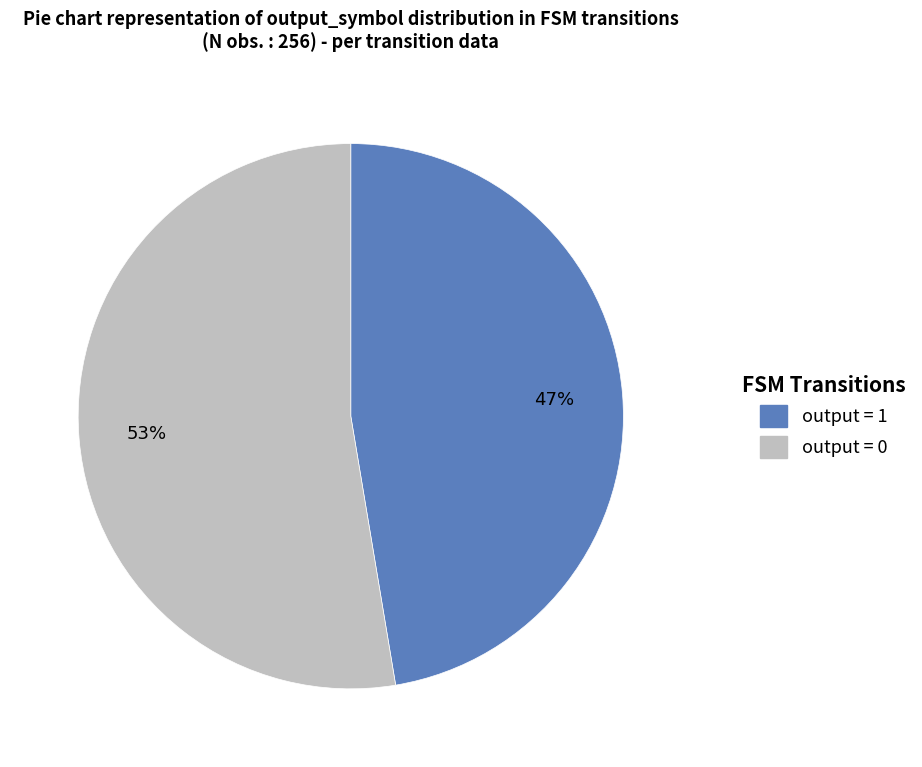

Count the number of slices in the pie.

2